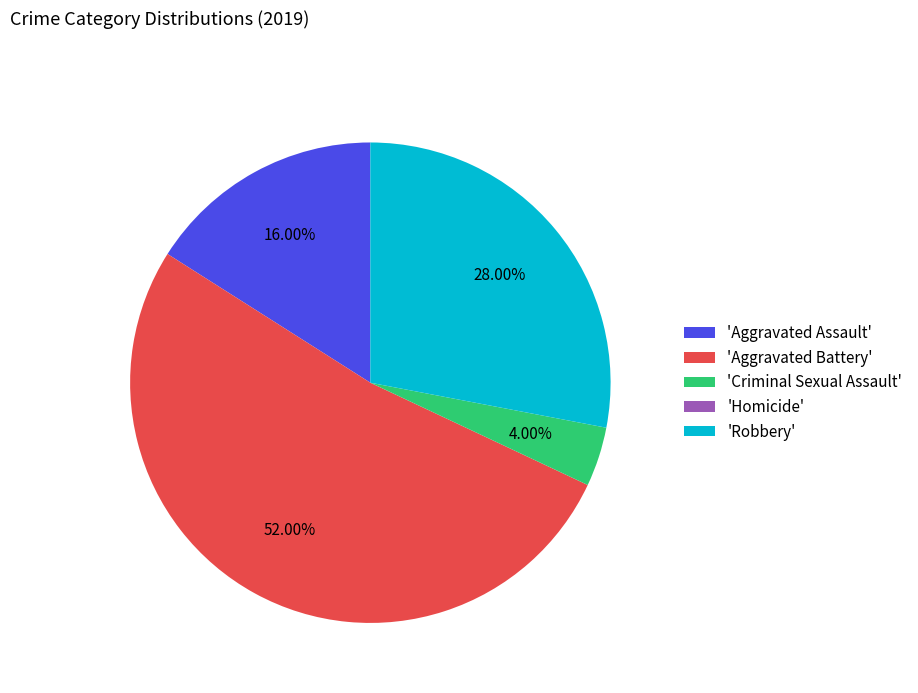

To the nearest percent, what is the difference between the largest and smallest slice percentages?

52%